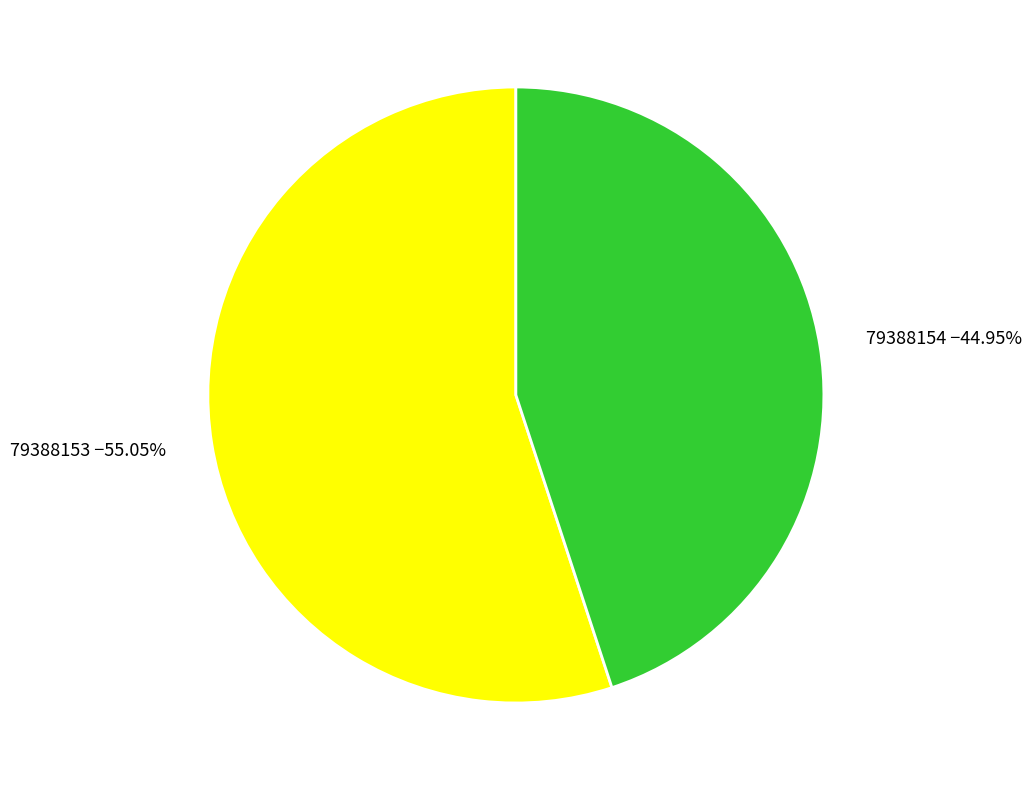

To the nearest percent, what is the difference between the largest and smallest slice percentages?

10%